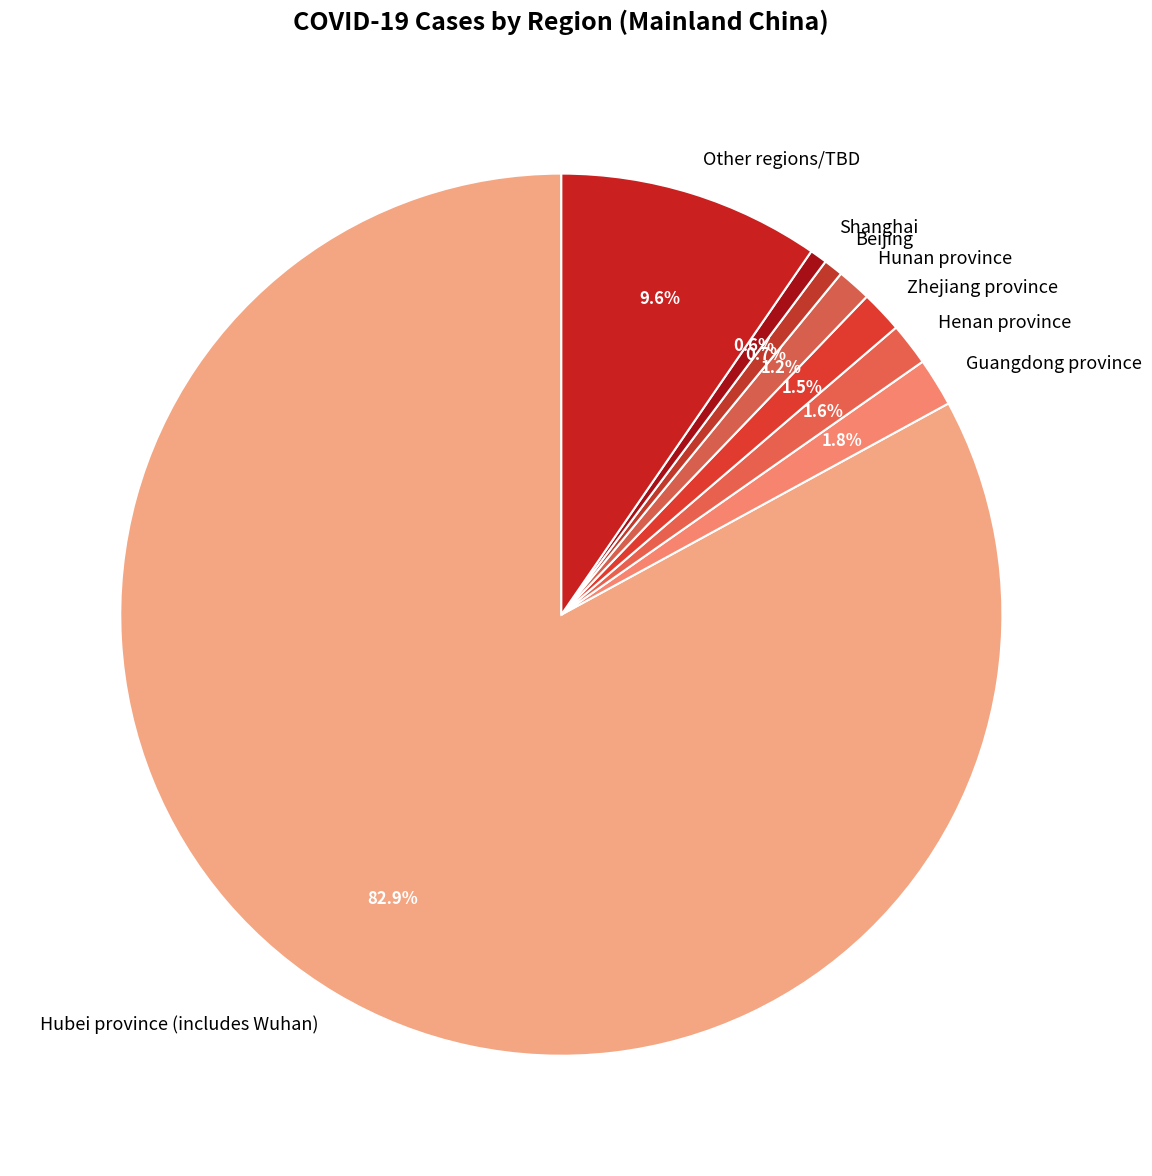

True or false: Zhejiang province accounts for 12% of the total.

False